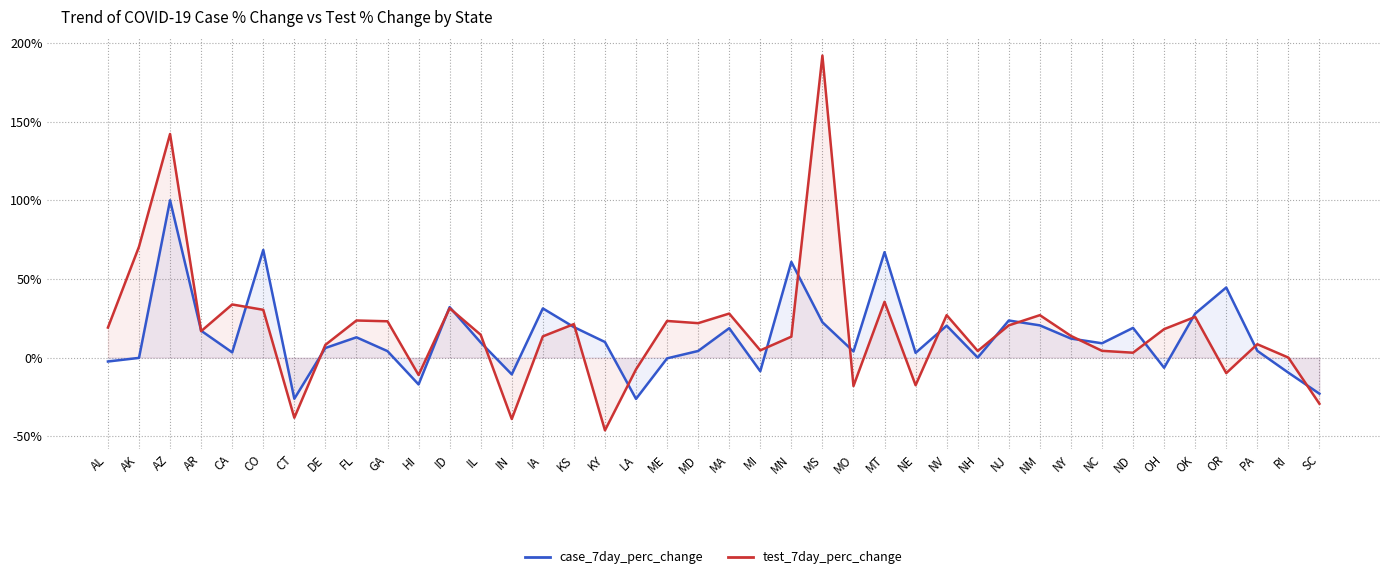

Reading left to right, transcribe all the data shown in this chart.

case_7day_perc_change: -2.5	-0.2	100.1	17.1	3.3	68.5	-26.2	6.1	12.9	4.1	-17.1	32.1	9.6	-10.7	31.3	19.4	9.9	-26.3	-0.5	4.2	18.7	-8.7	60.9	22.5	3.9	67.1	3.0	20.3	0.0	23.6	20.5	12.1	9.1	18.9	-6.5	28.0	44.6	4.3	-9.6	-23.0
test_7day_perc_change: 19.1	70.6	142.3	16.8	33.8	30.4	-38.3	8.1	23.6	23.1	-11.1	31.4	14.5	-39.1	13.5	21.3	-46.3	-7.5	23.3	21.9	28.0	4.6	13.3	192.2	-18.1	35.5	-17.6	27.0	4.2	20.5	27.0	13.8	4.3	3.1	18.1	25.9	-9.9	8.5	0.0	-29.4